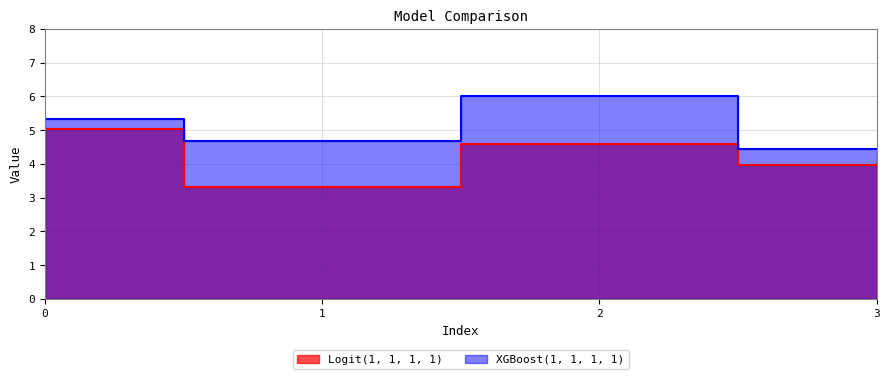

What is the highest value of the Logit(1, 1, 1, 1) series?

5.0